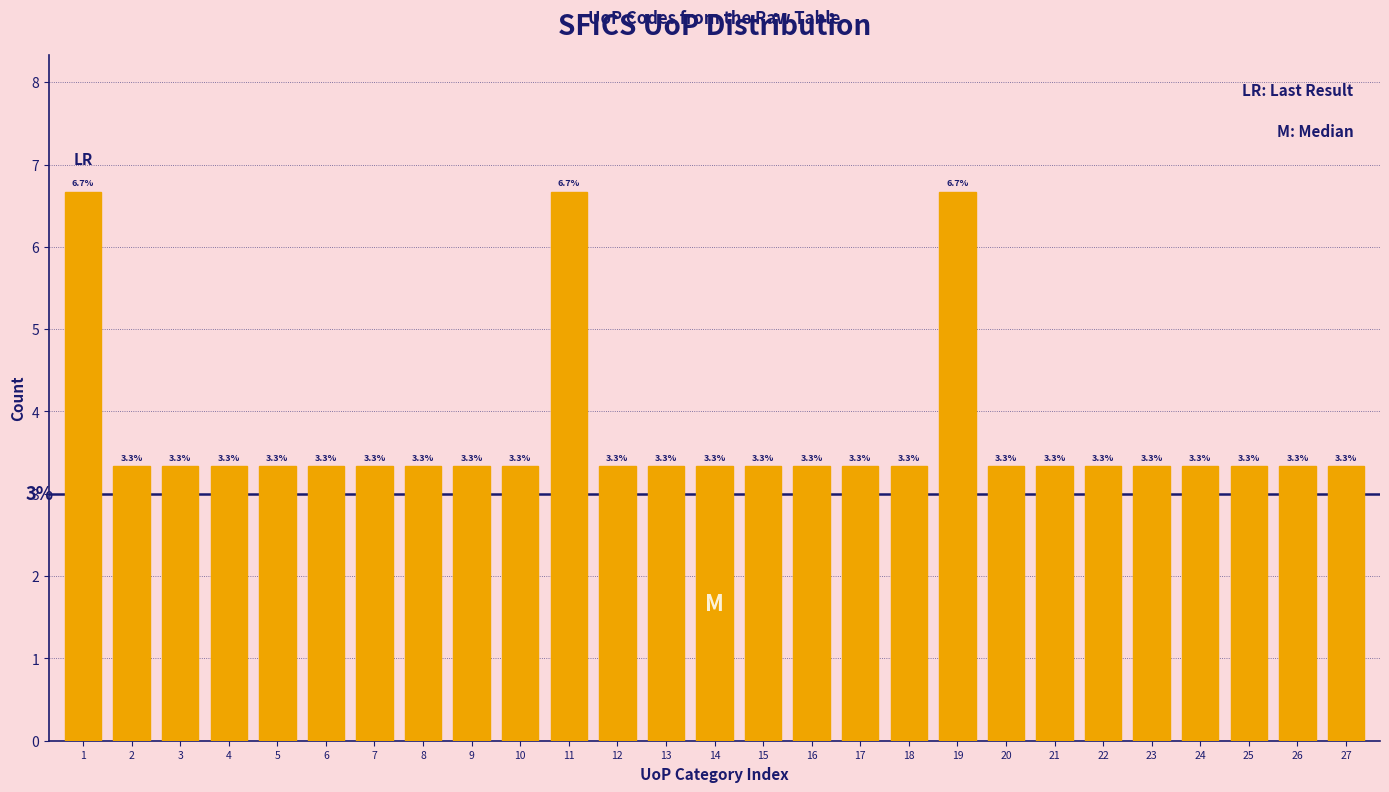

Reading left to right, transcribe all the data shown in this chart.

6.7	3.3	3.3	3.3	3.3	3.3	3.3	3.3	3.3	3.3	6.7	3.3	3.3	3.3	3.3	3.3	3.3	3.3	6.7	3.3	3.3	3.3	3.3	3.3	3.3	3.3	3.3